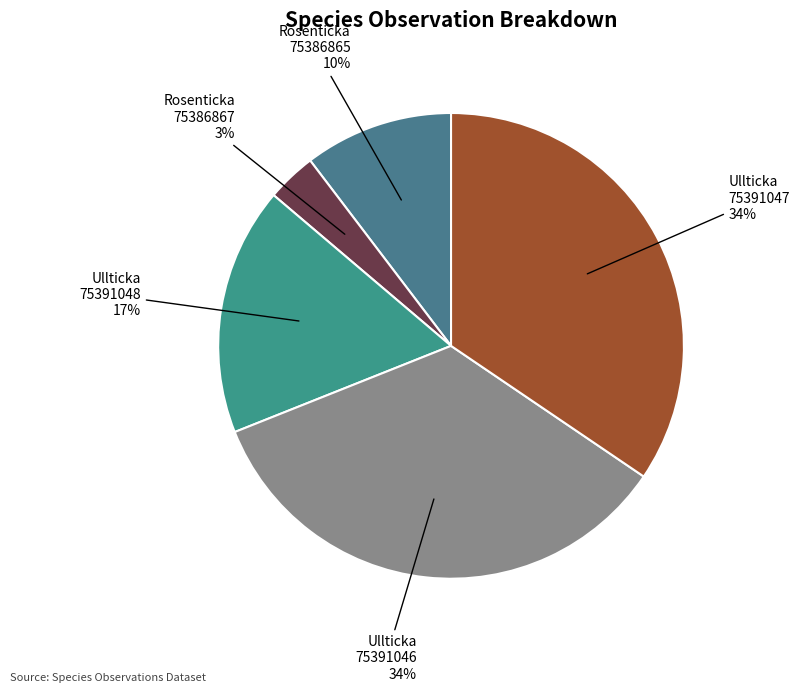

How many segments does this pie chart have?

5